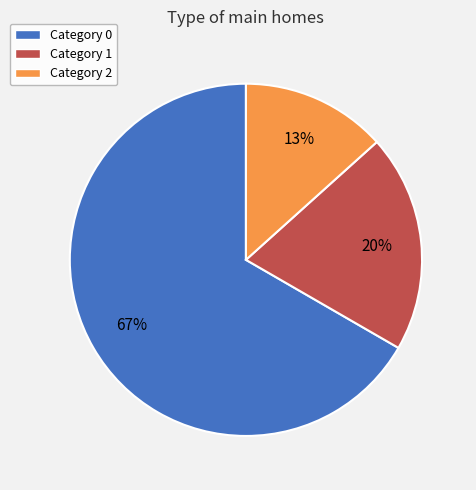

Is the sum of Category 1 and Category 2 greater than half?

No